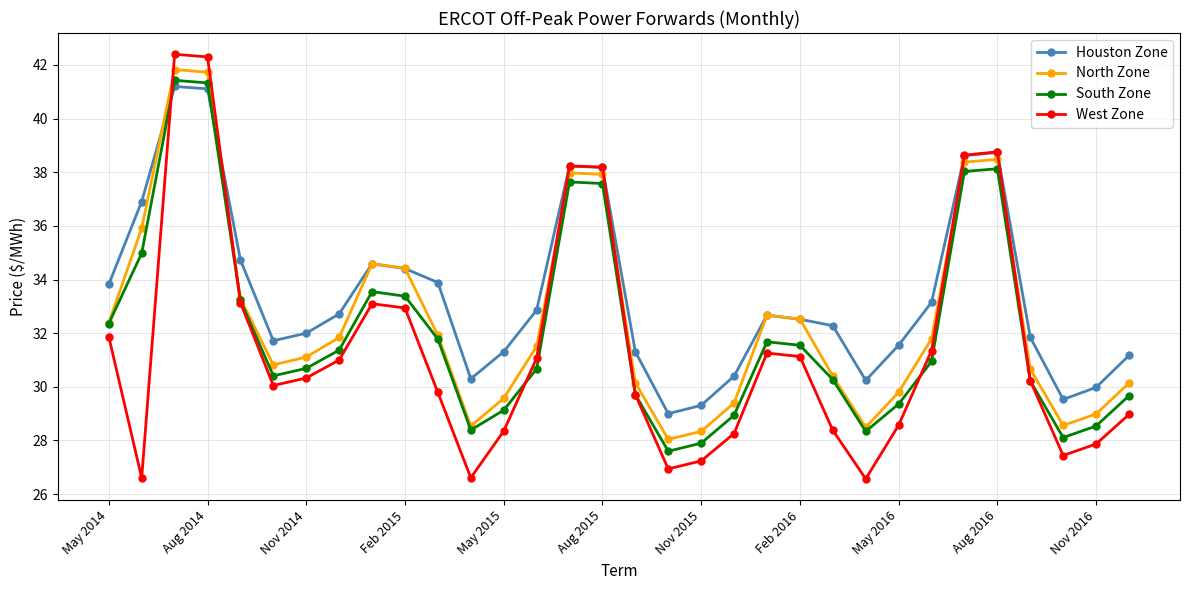

True or false: North Zone has more than 2 points higher than both neighbors.

True